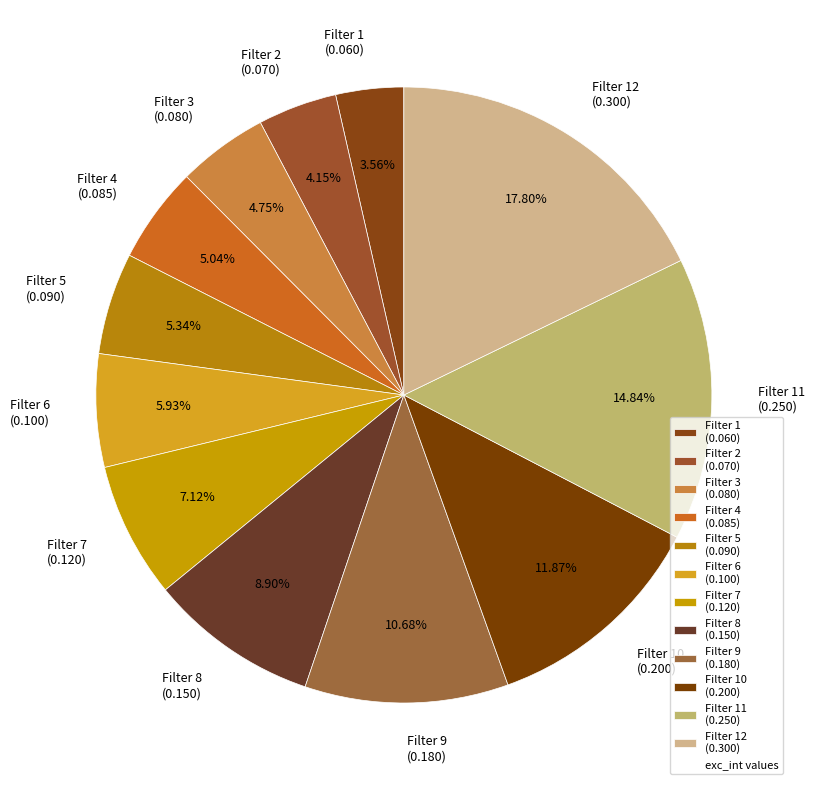

How many segments does this pie chart have?

12